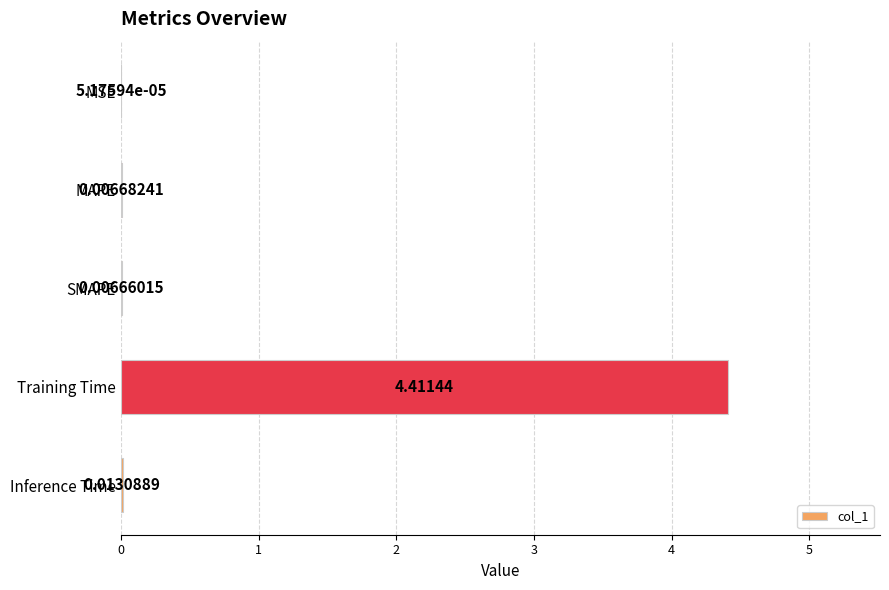

Which category has the highest value across all series?

Training Time